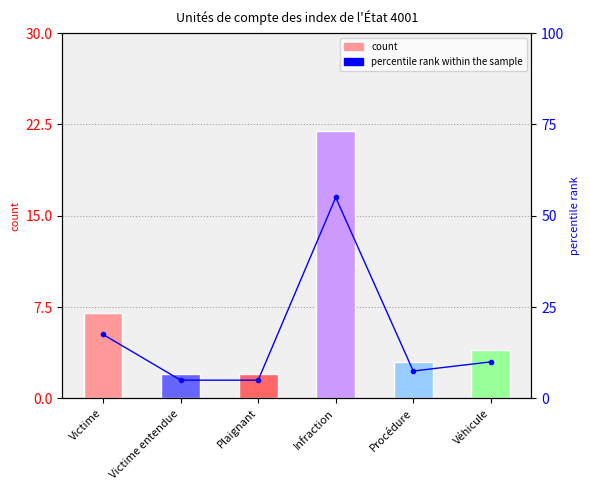

What is the label of the 2nd bar from the left?

Victime entendue